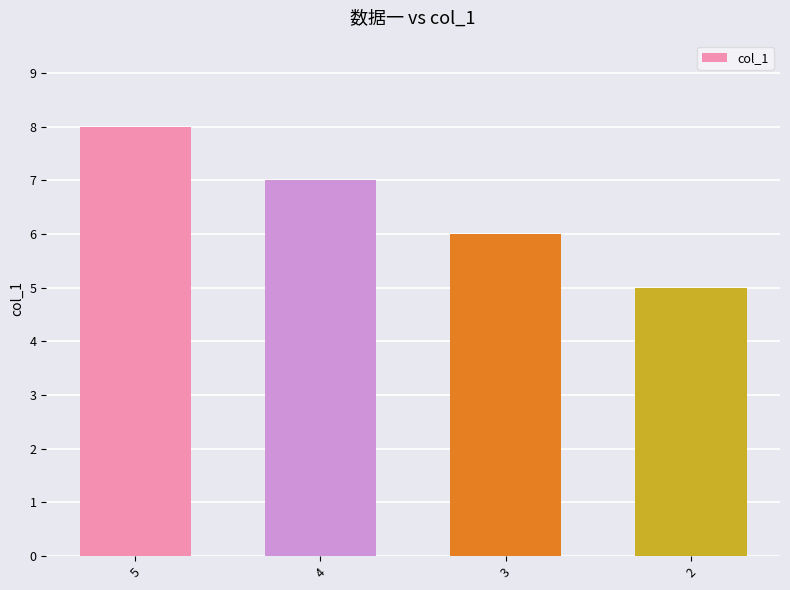

Rank the categories by value from highest to lowest.

5, 4, 3, 2